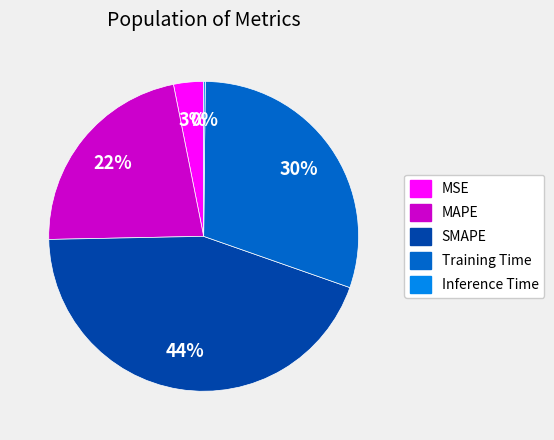

Do MSE and Training Time together represent more than half of the pie?

No